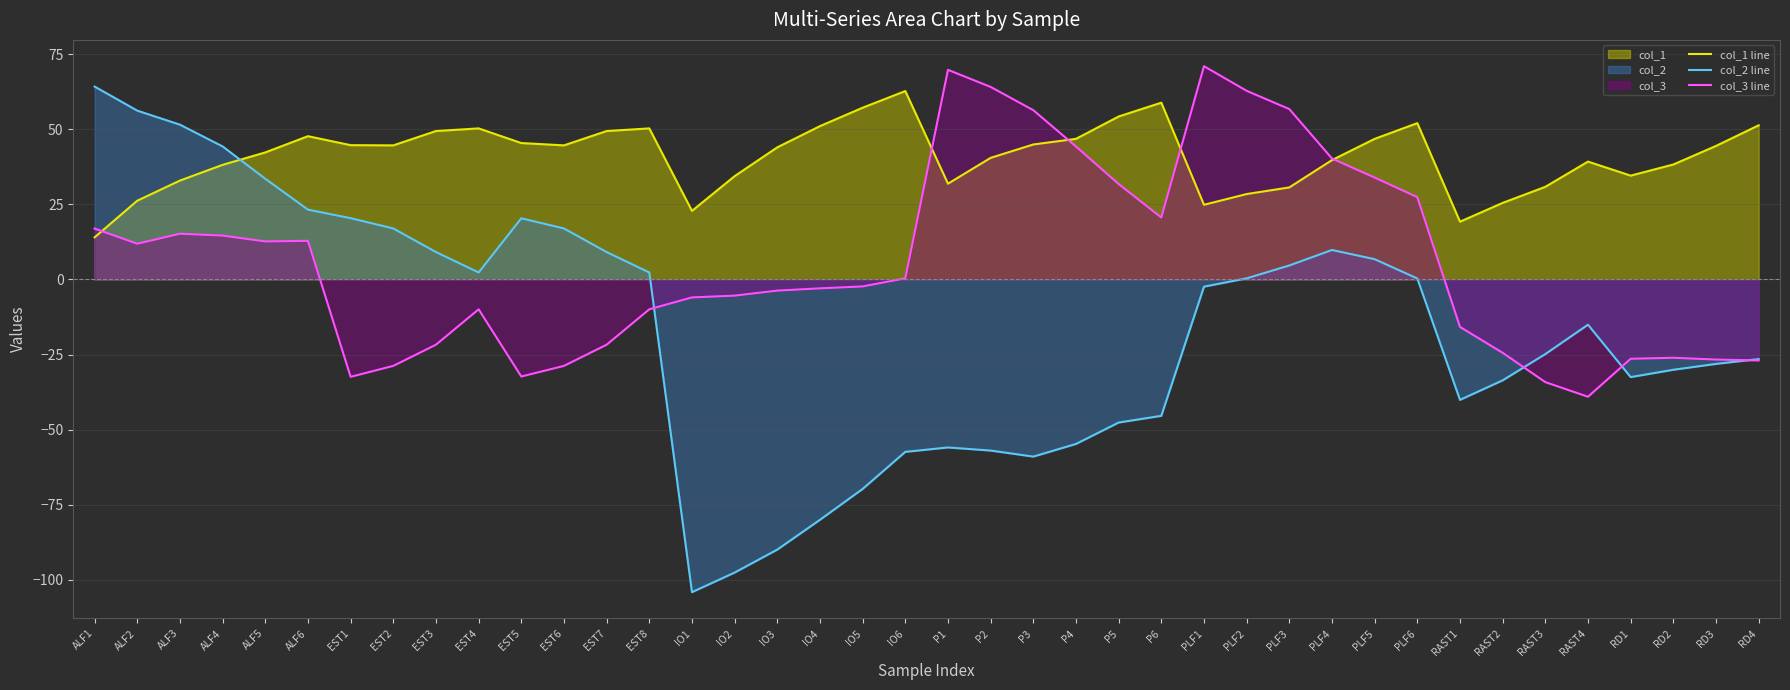

The col_3 line series shows -1.3 at IO3. True or false?

False